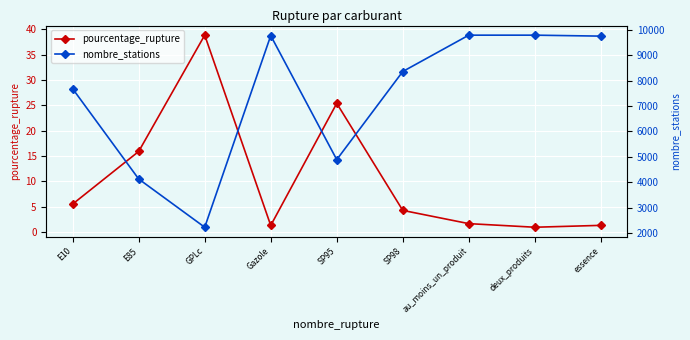

The value of nombre_stations at SP98 is 5316.2. True or false?

False